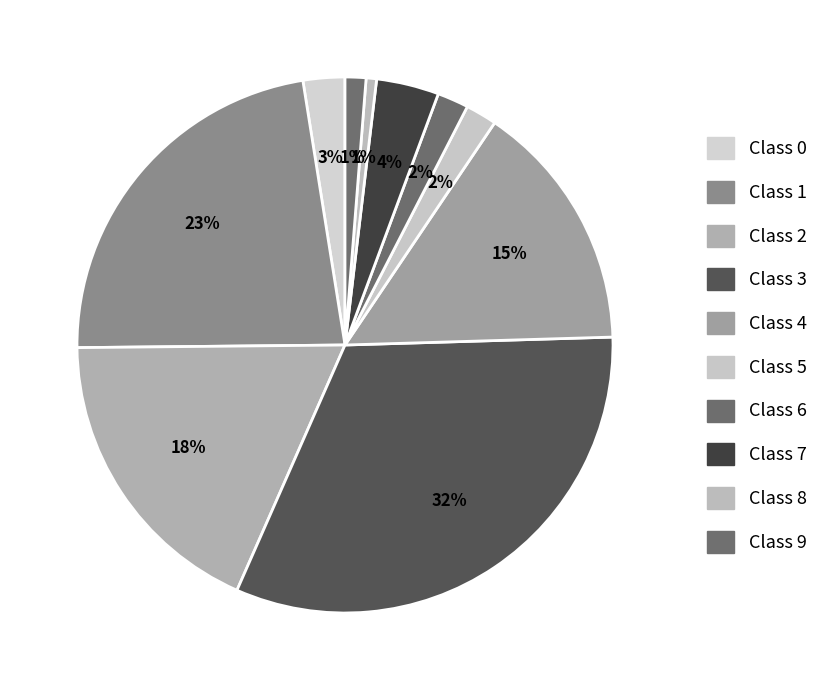

How many slices are in this pie chart?

10